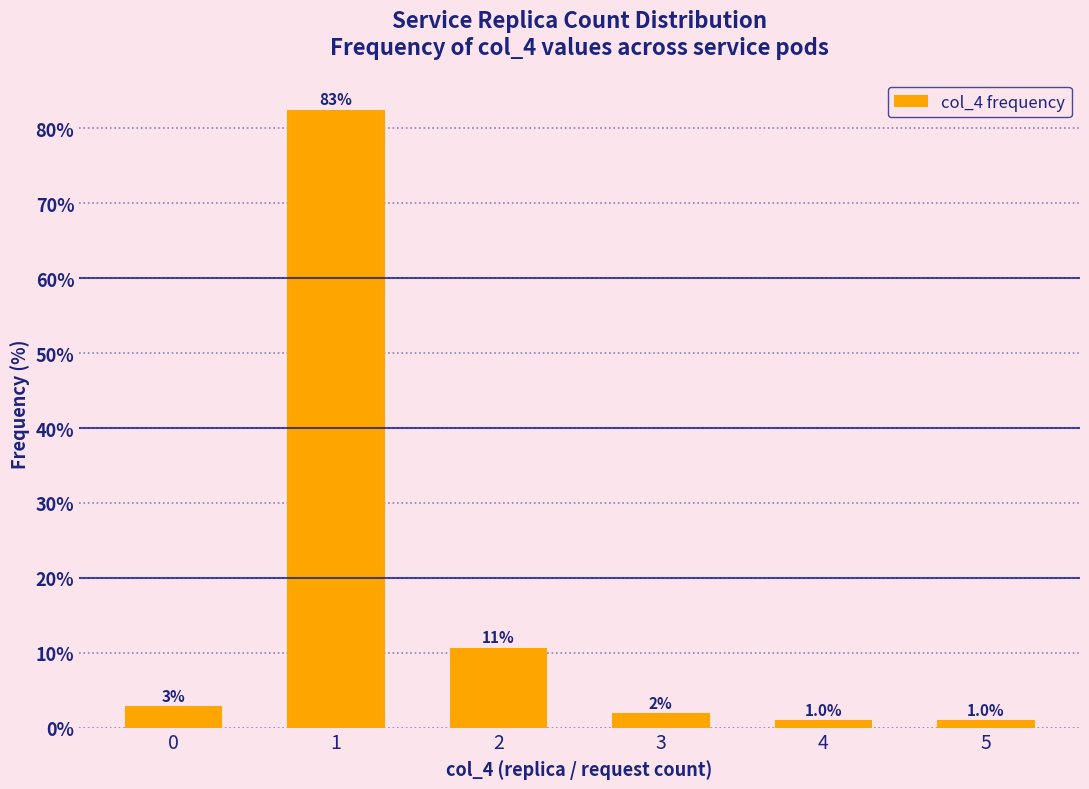

Which has a higher value, 4 or 5?

4